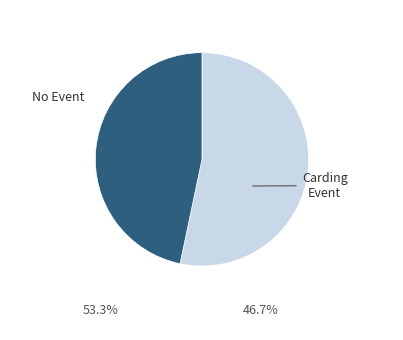

Is there any slice that represents more than half of the pie?

Yes